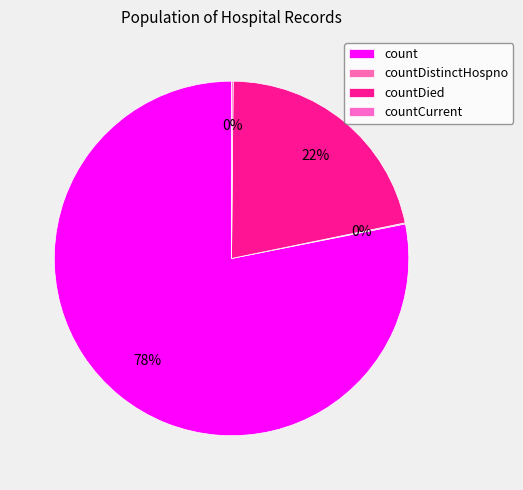

Is it true that countDied is 22% of the pie?

True